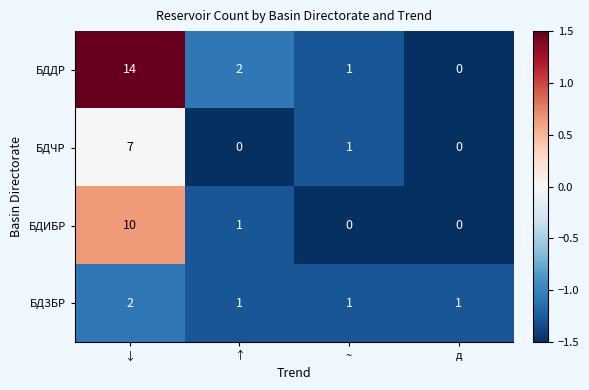

How many series are shown in this chart?

4